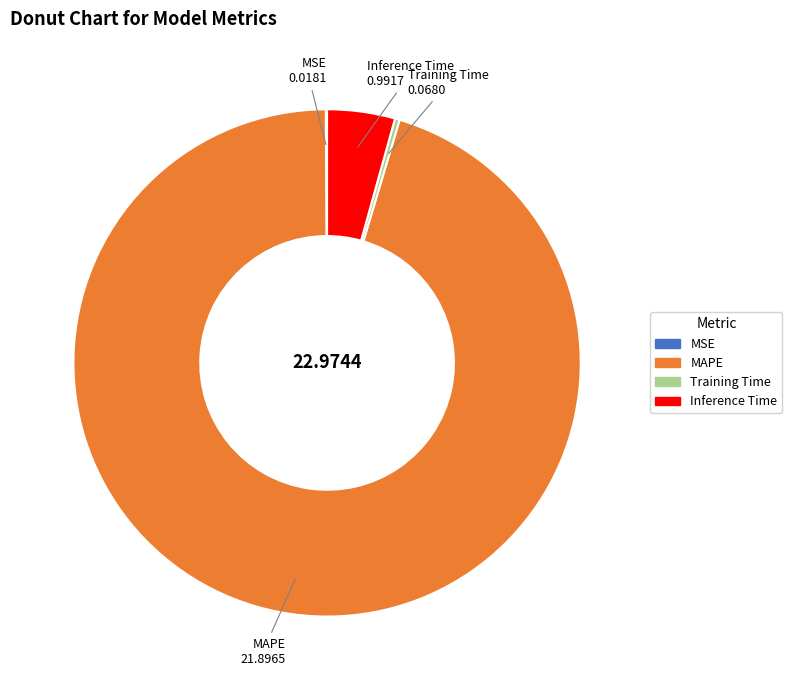

Is there a majority slice in this chart?

Yes